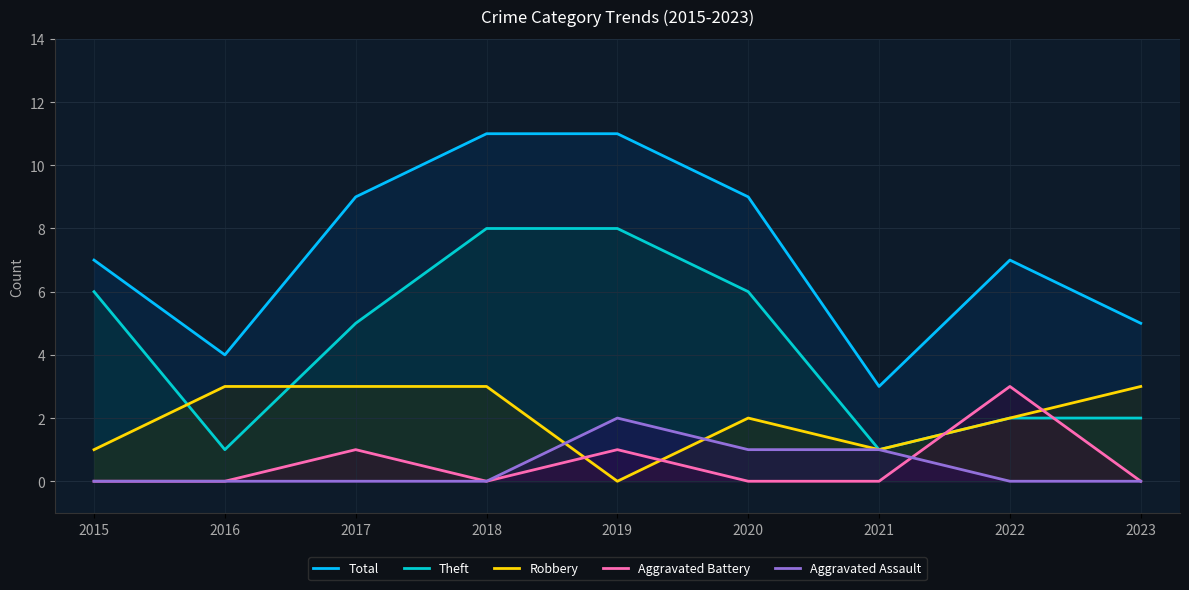

Which series has the largest total across all categories?

Total